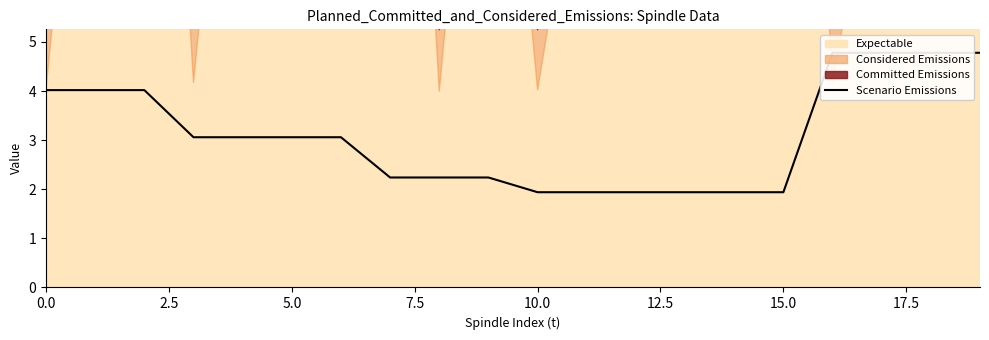

True or false: the data has more than 1 interior local peaks.

False